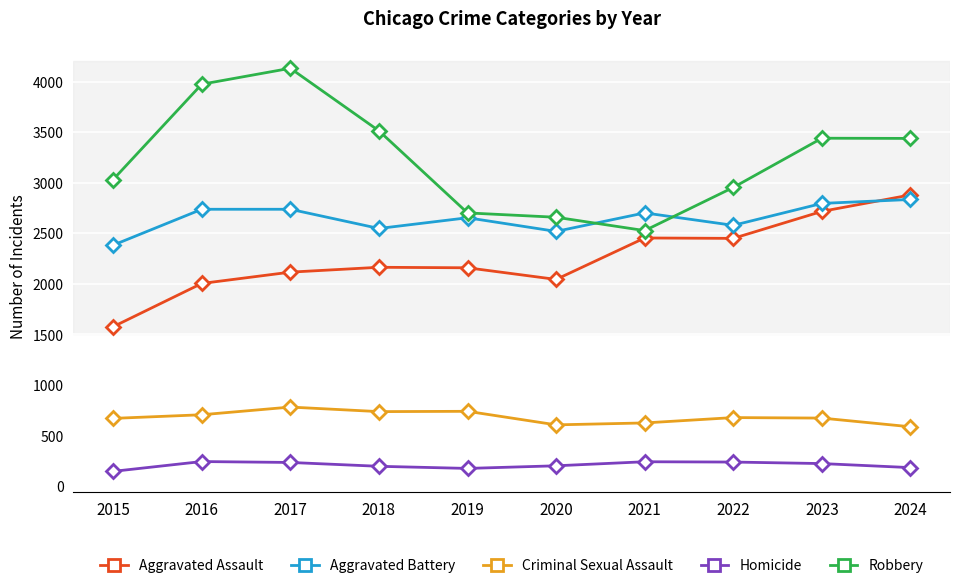

Between 2021 and 2024, which series saw the biggest shift?

Robbery